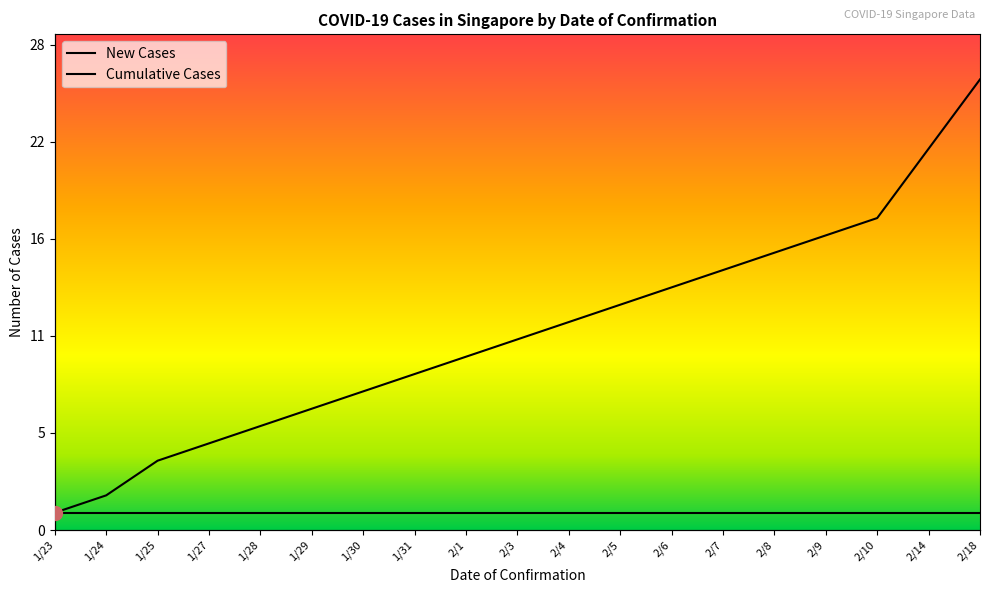

What is the greatest value displayed?

26